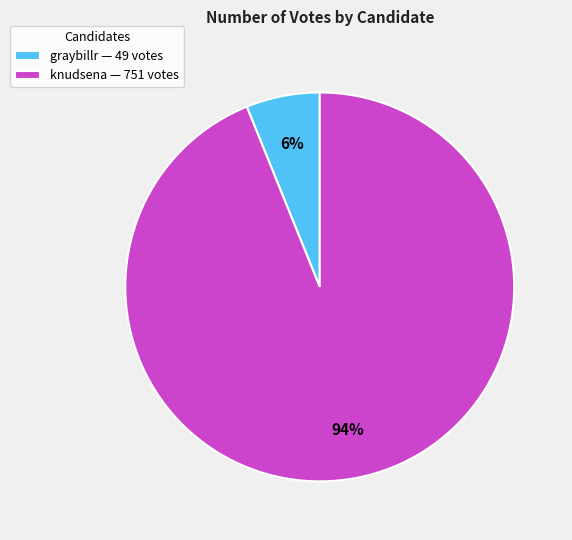

The knudsena slice represents 94% of the pie. True or false?

True